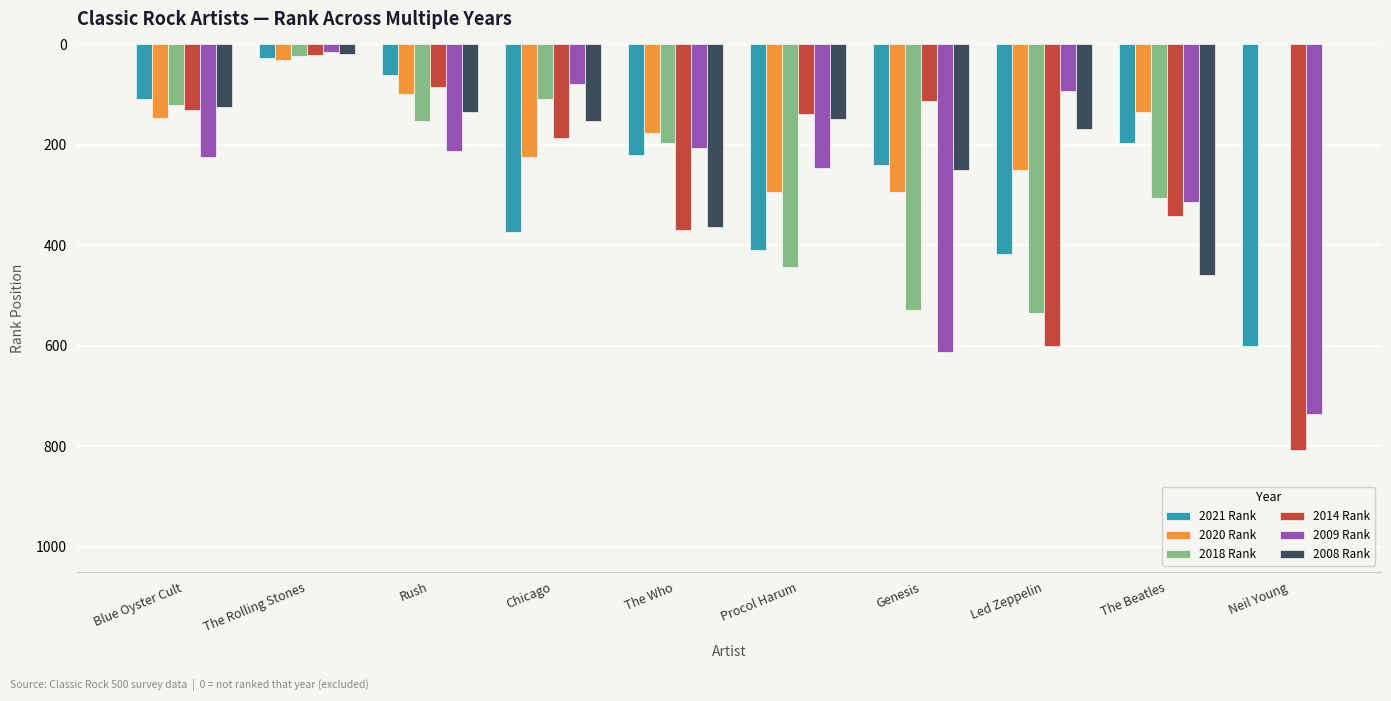

What is the greatest value displayed?

807.0